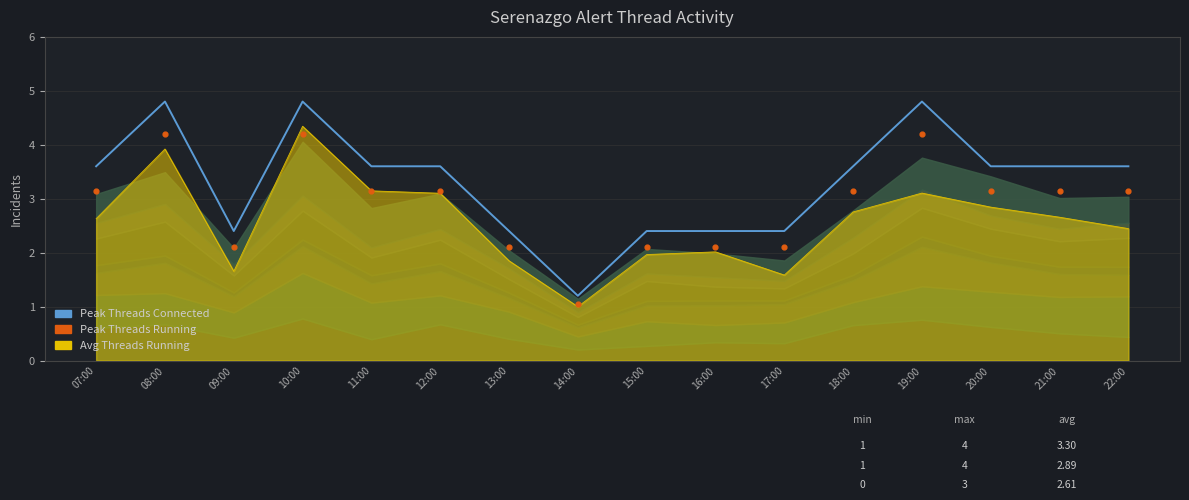

At how many categories does at least one series exceed 2?

15